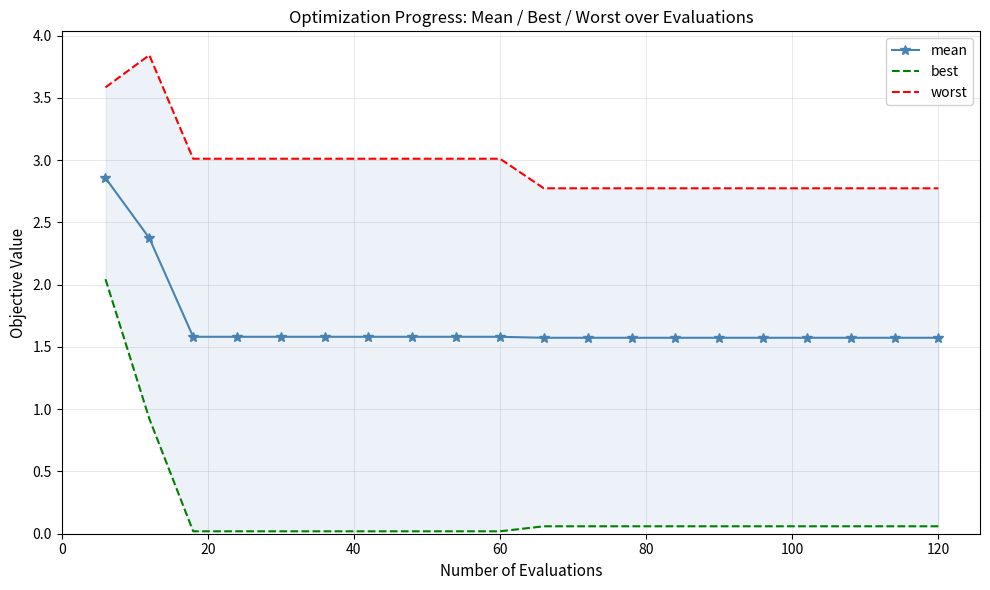

Is this an area chart (filled region under the line)?

No